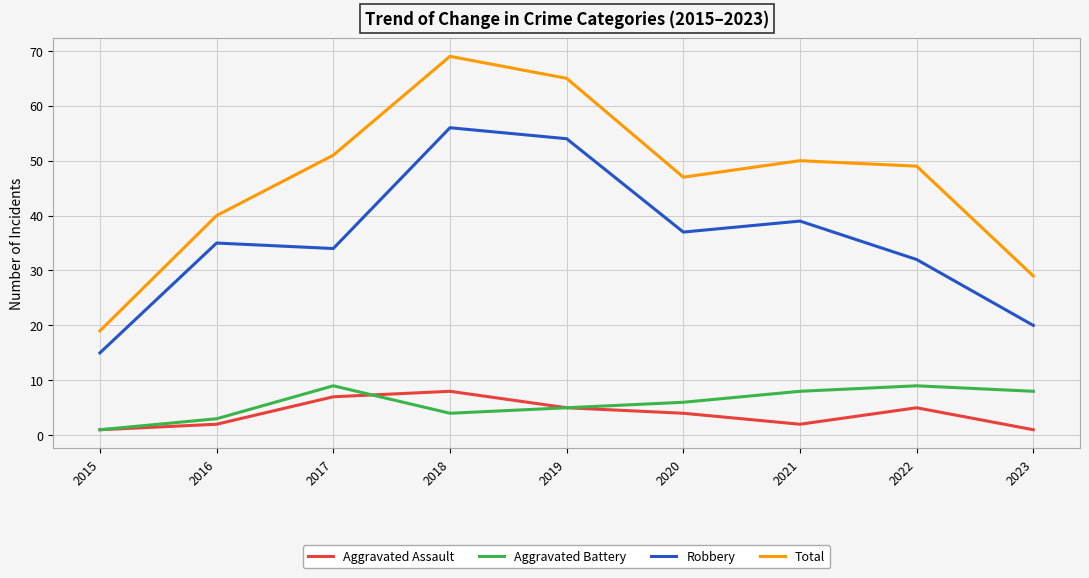

How many lines are shown in the chart?

4